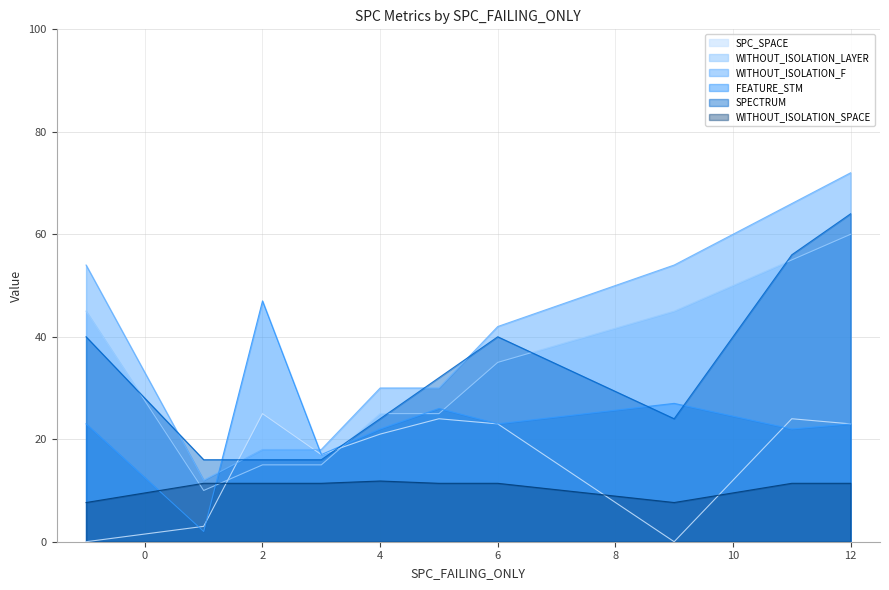

At which label is WITHOUT_ISOLATION_F closest to 42?

6